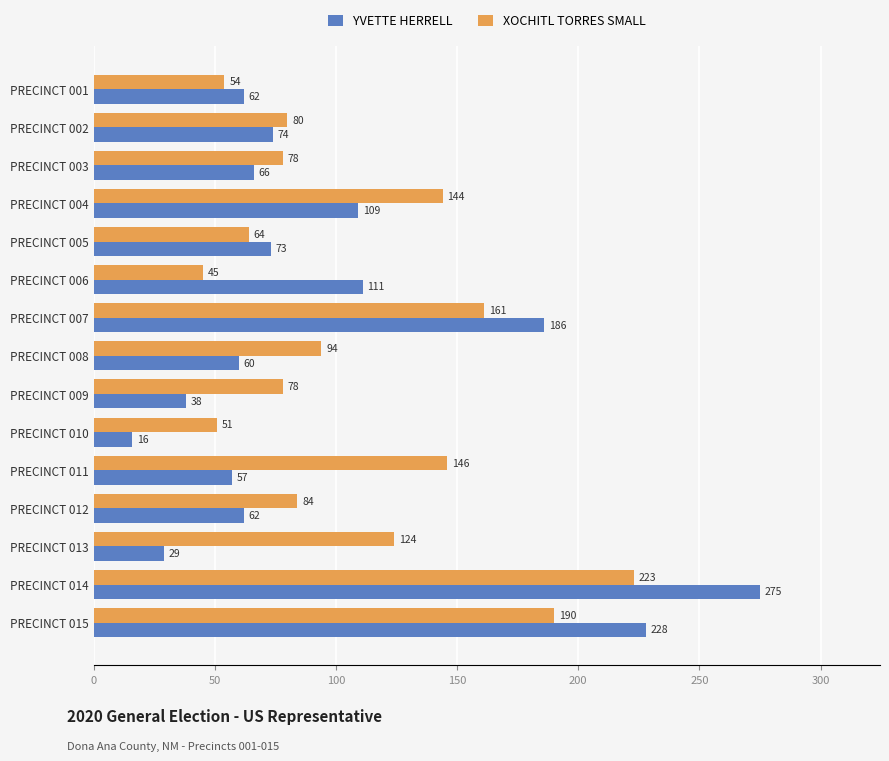

Is it true that XOCHITL TORRES SMALL equals 26 at PRECINCT 001?

False